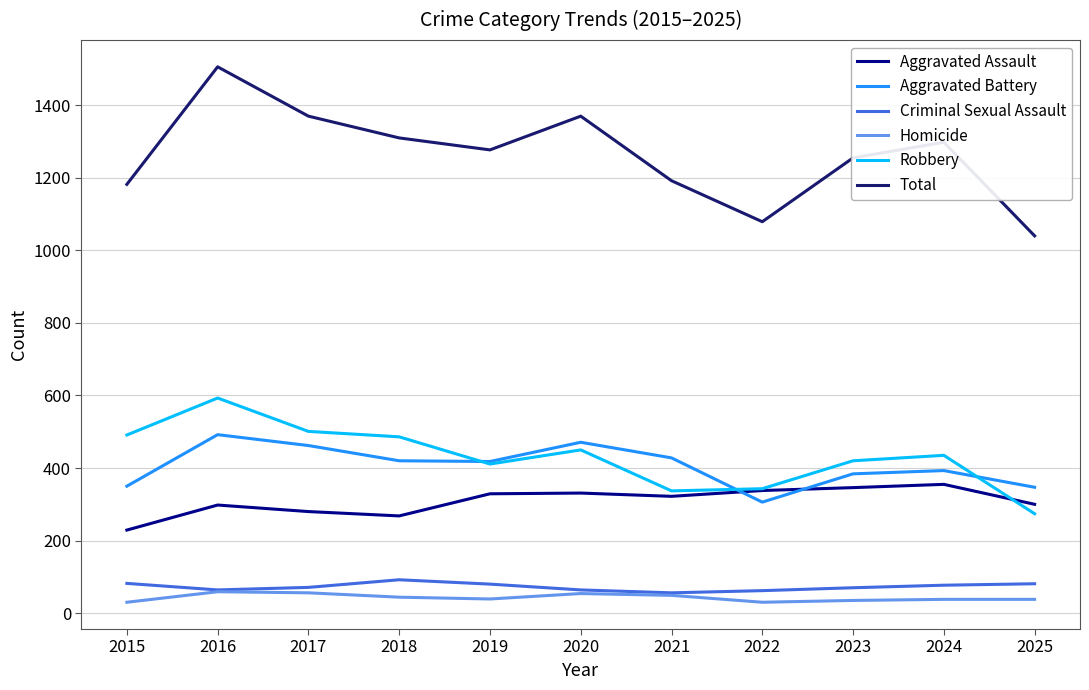

Where is the first local minimum for Robbery?

2019